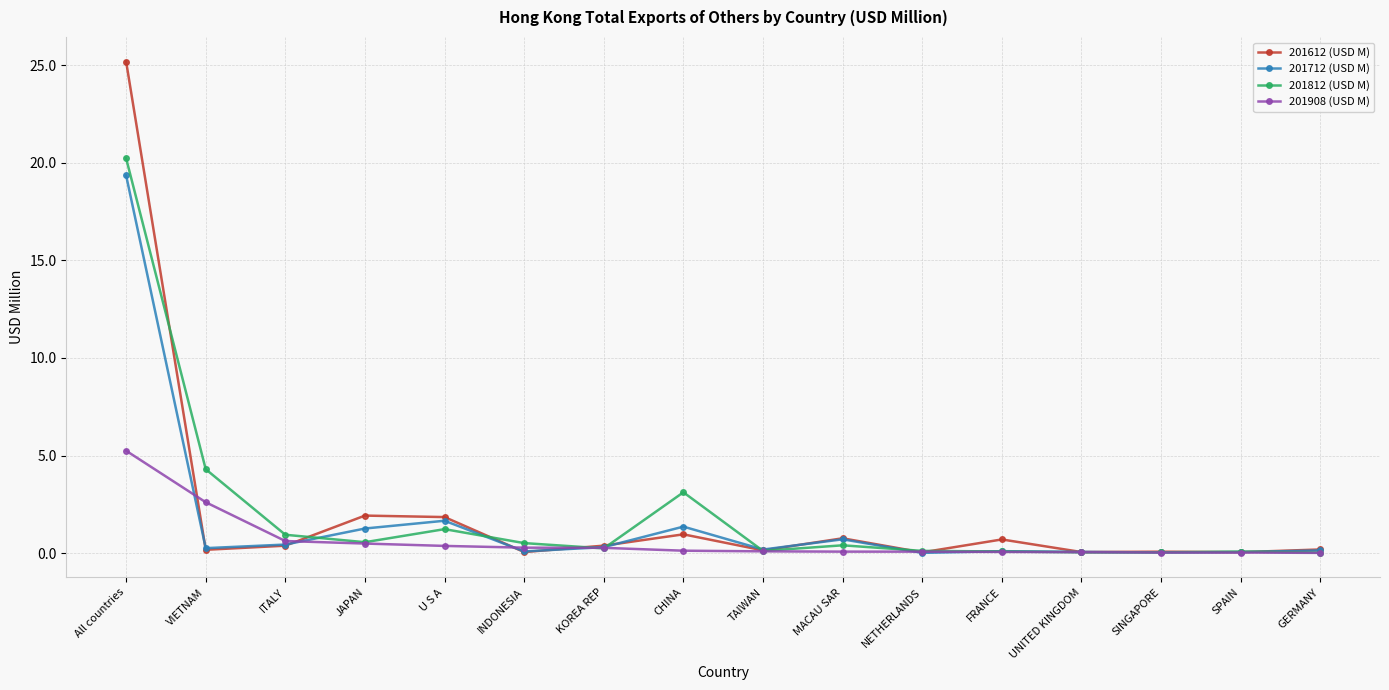

What is the value of the 201712 (USD M) point at the 1st from the left?

19.3